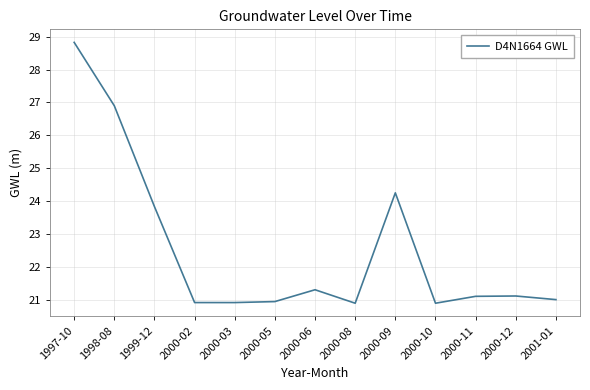

True or false: the data shows 12.3 at 2001-01.

False